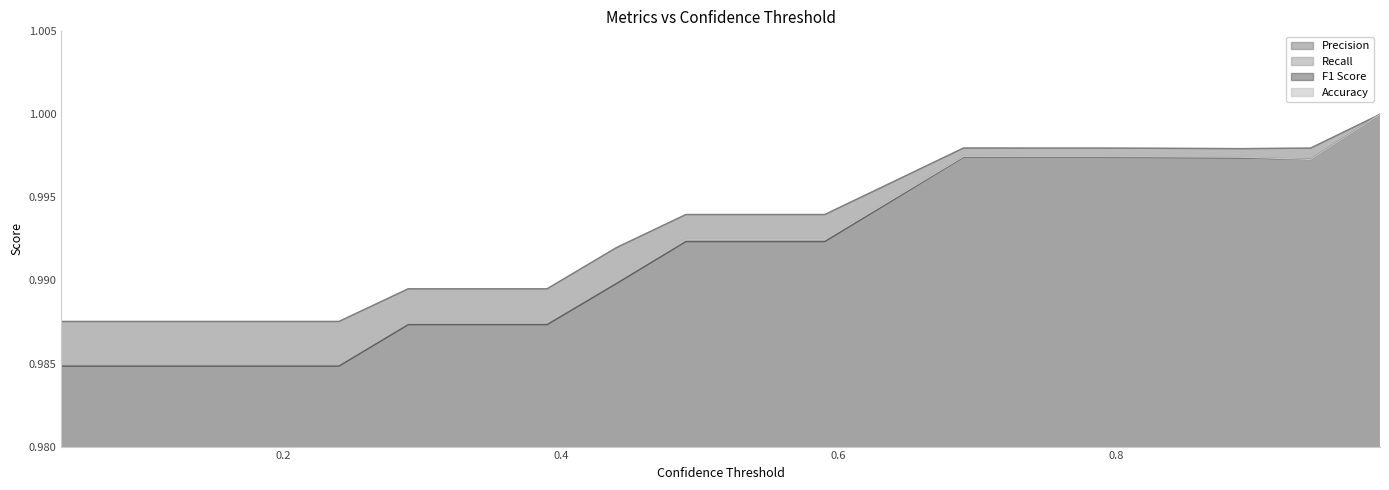

What are all the series names shown in the legend?

Precision, Recall, F1 Score, Accuracy